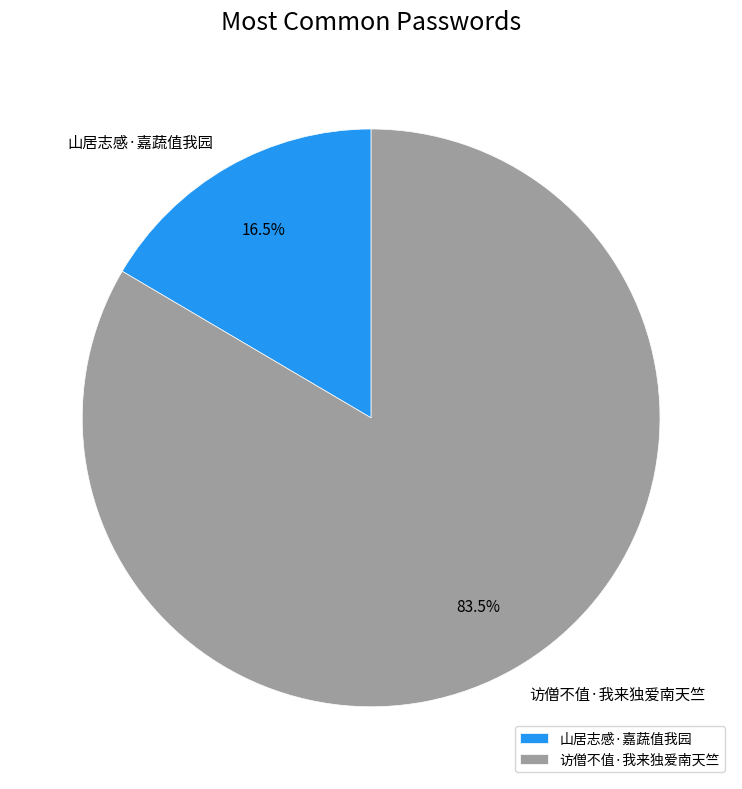

Rank the categories by value from lowest to highest.

山居志感·嘉蔬值我园, 访僧不值·我来独爱南天竺